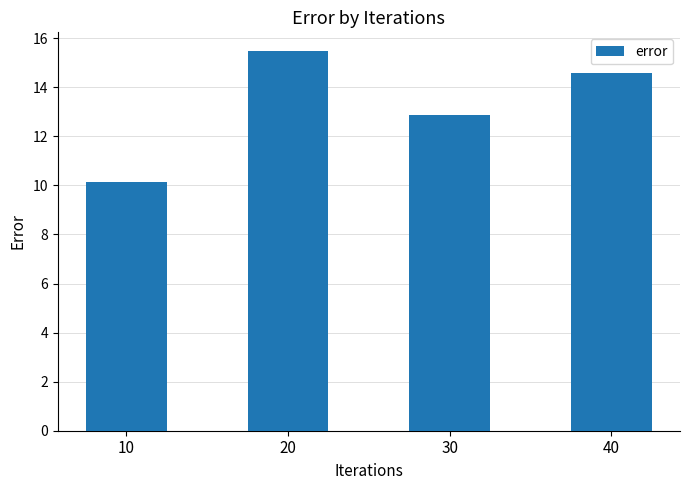

The value at 30 is 18.7. True or false?

False